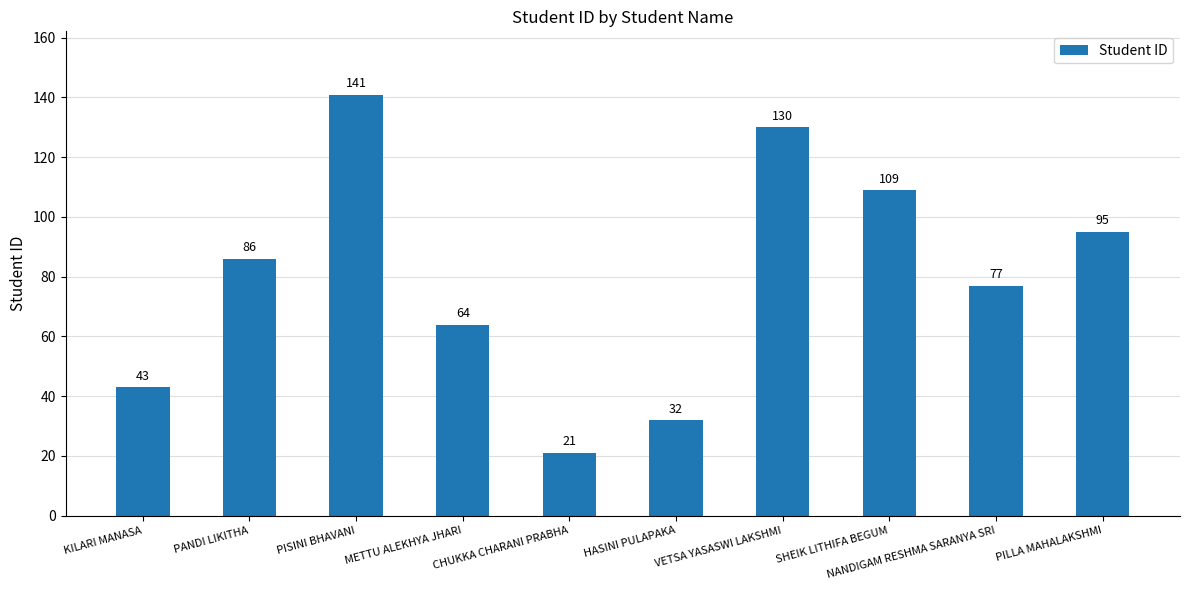

How many data points does each series have?

10